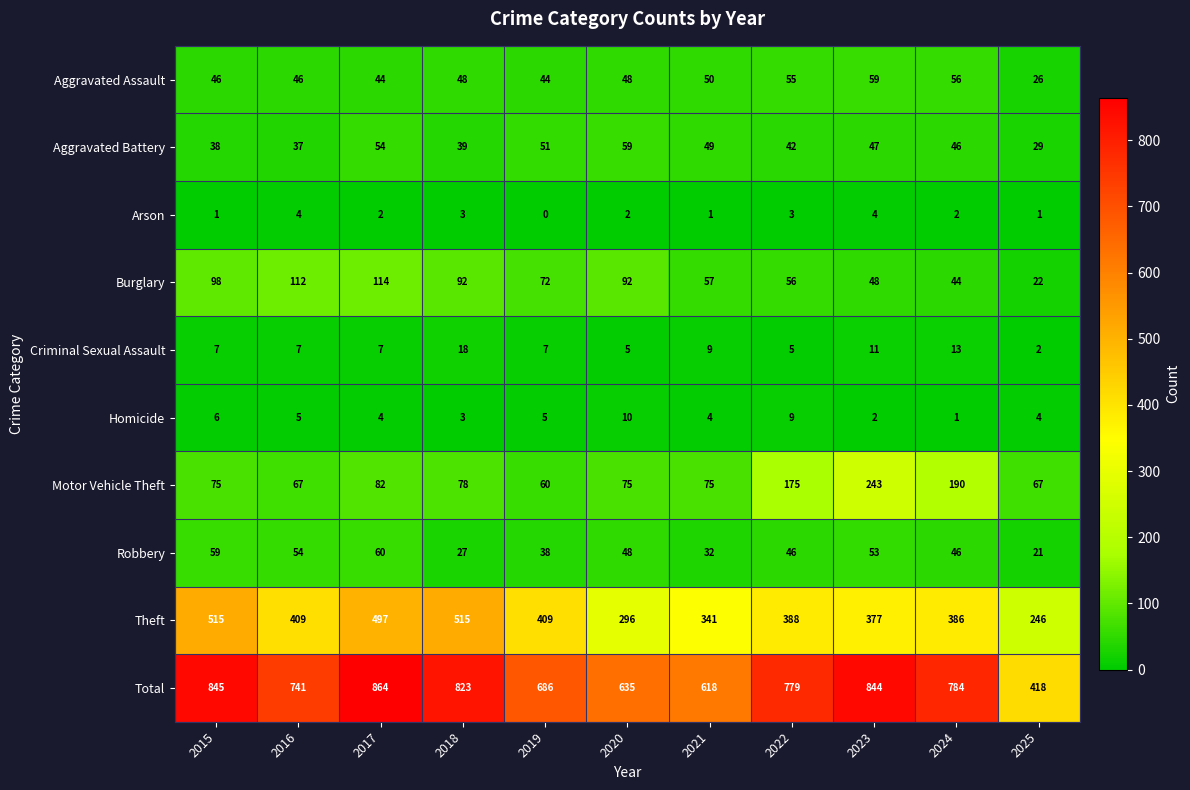

What is the spread (max minus min) of values at 2021?

617